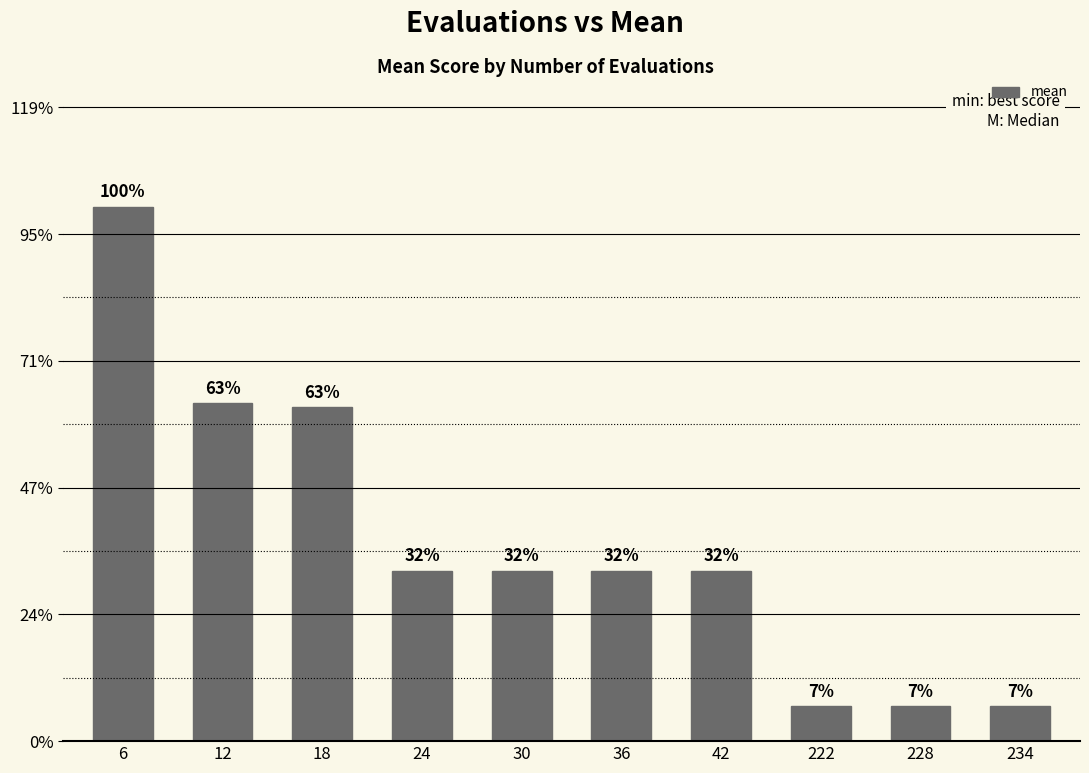

Does the chart contain any negative values?

No